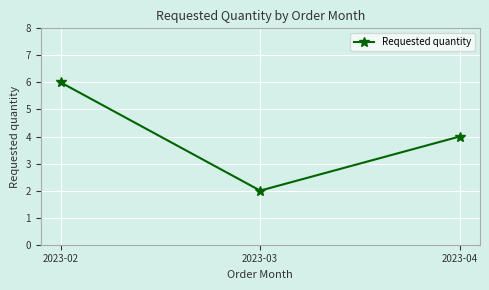

What is the value of the 2nd point from the left?

2